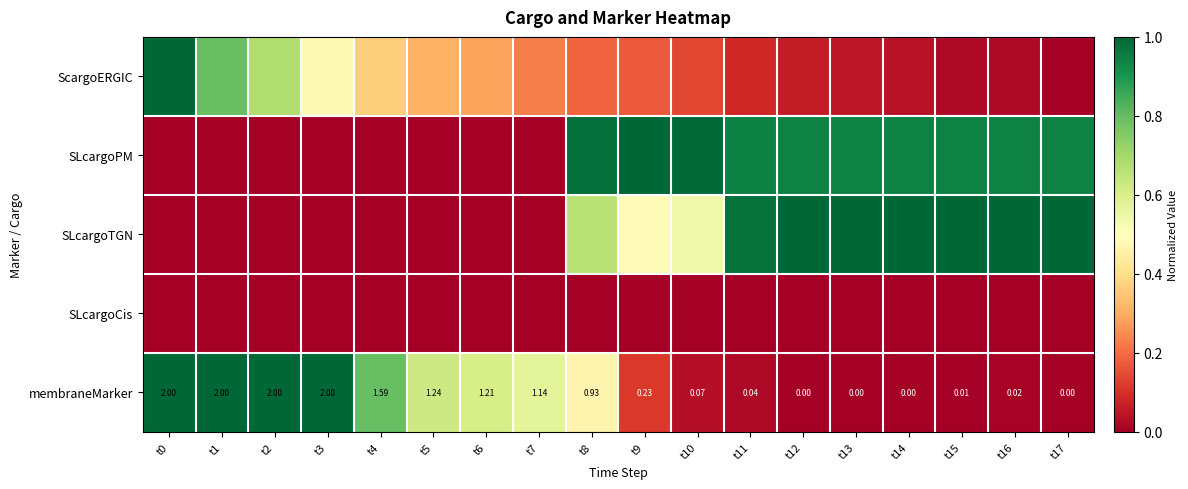

True or false: SLcargoTGN has a value of 0.0 at t1.

True